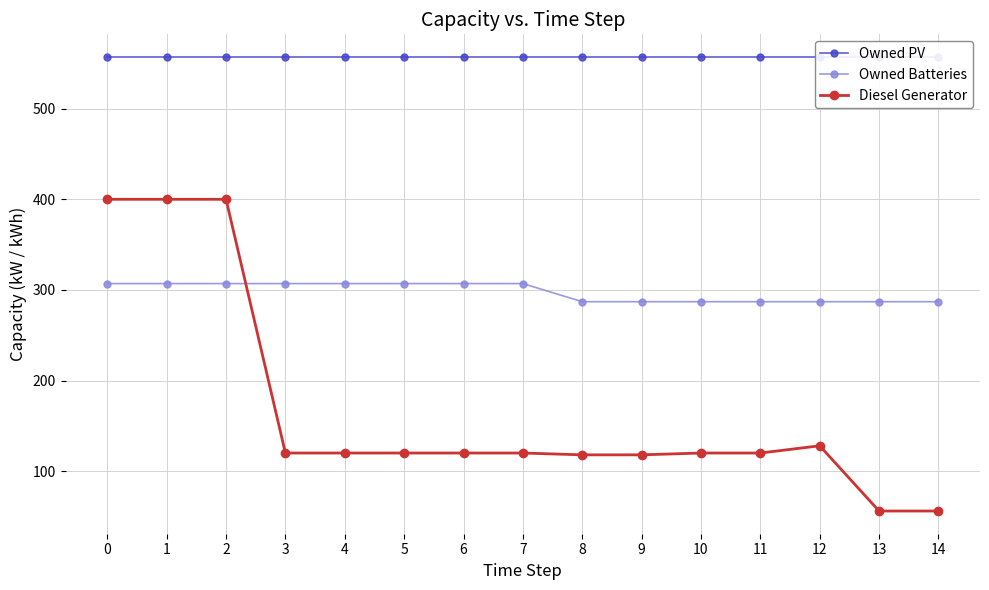

The value of Diesel Generator at 3 is 34. True or false?

False